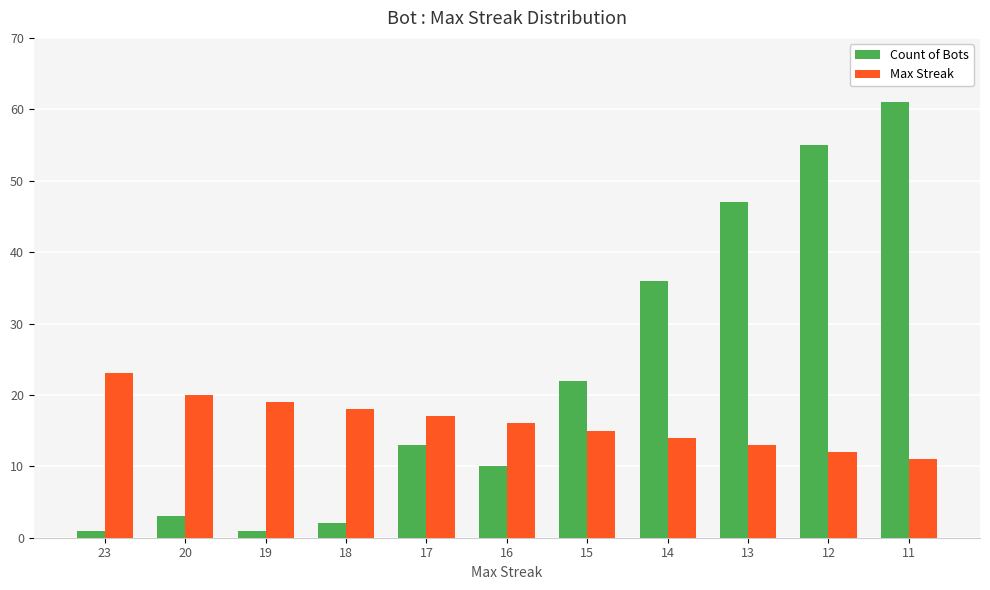

At which label does Count of Bots reach its peak?

11